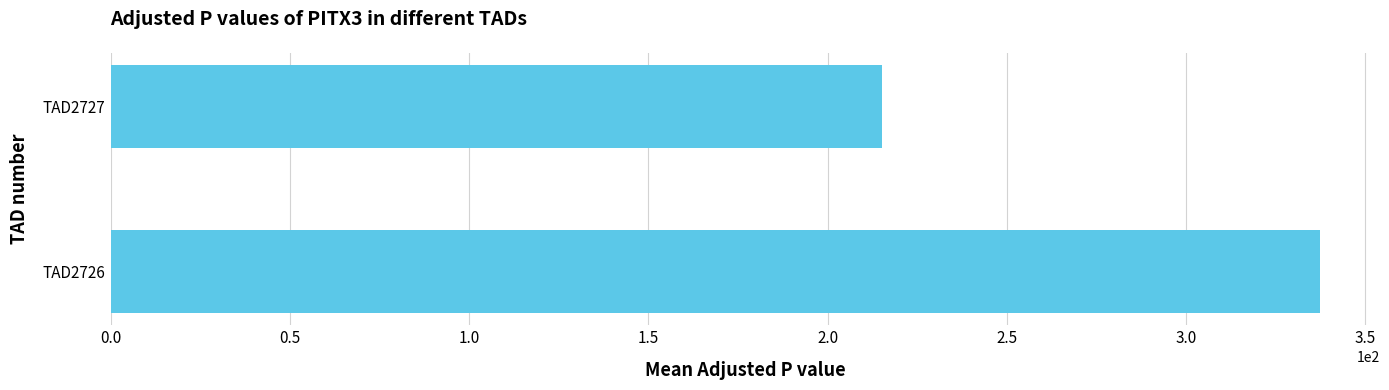

List the labels in order of value, smallest first.

TAD2727, TAD2726